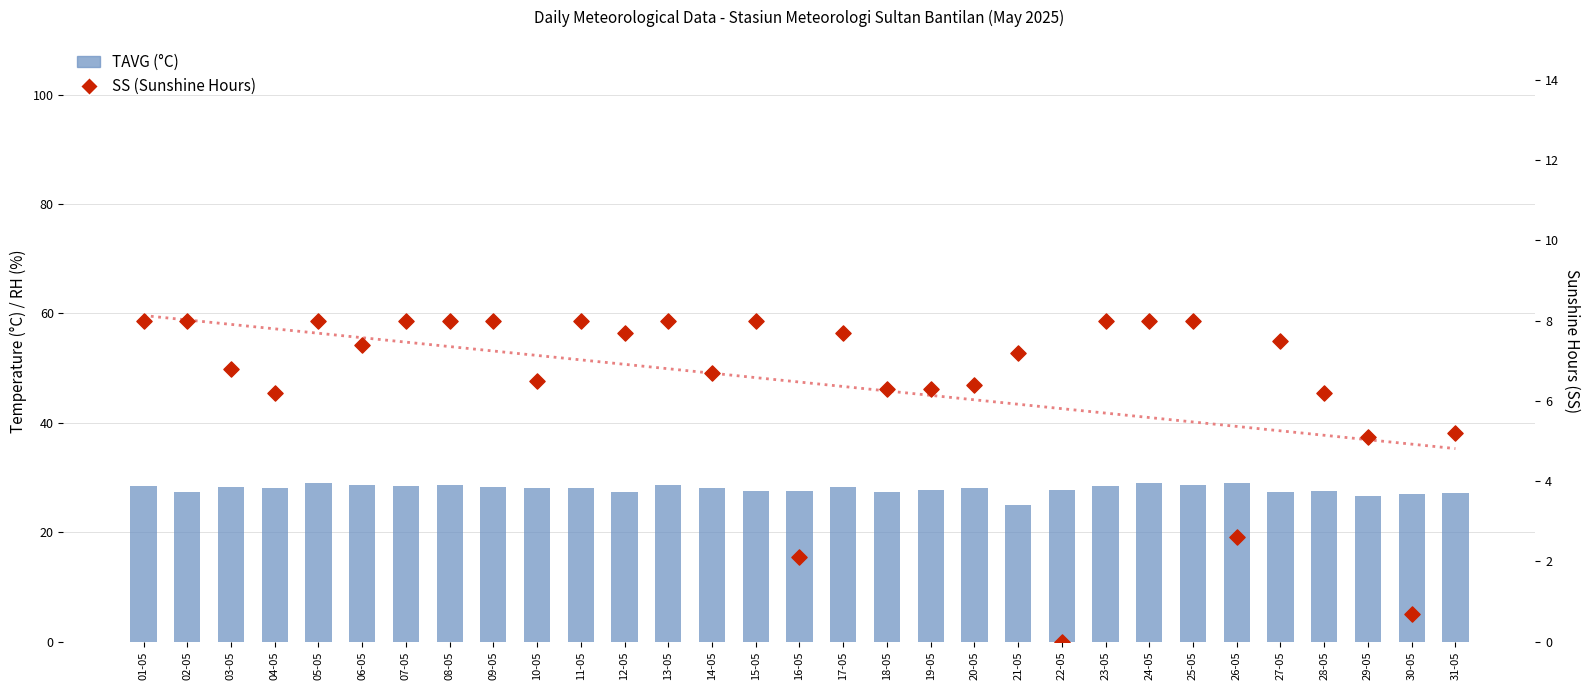

Is the value of SS (Sunshine Hours) at 06-05 greater than the value of TAVG (°C) at 11-05?

No